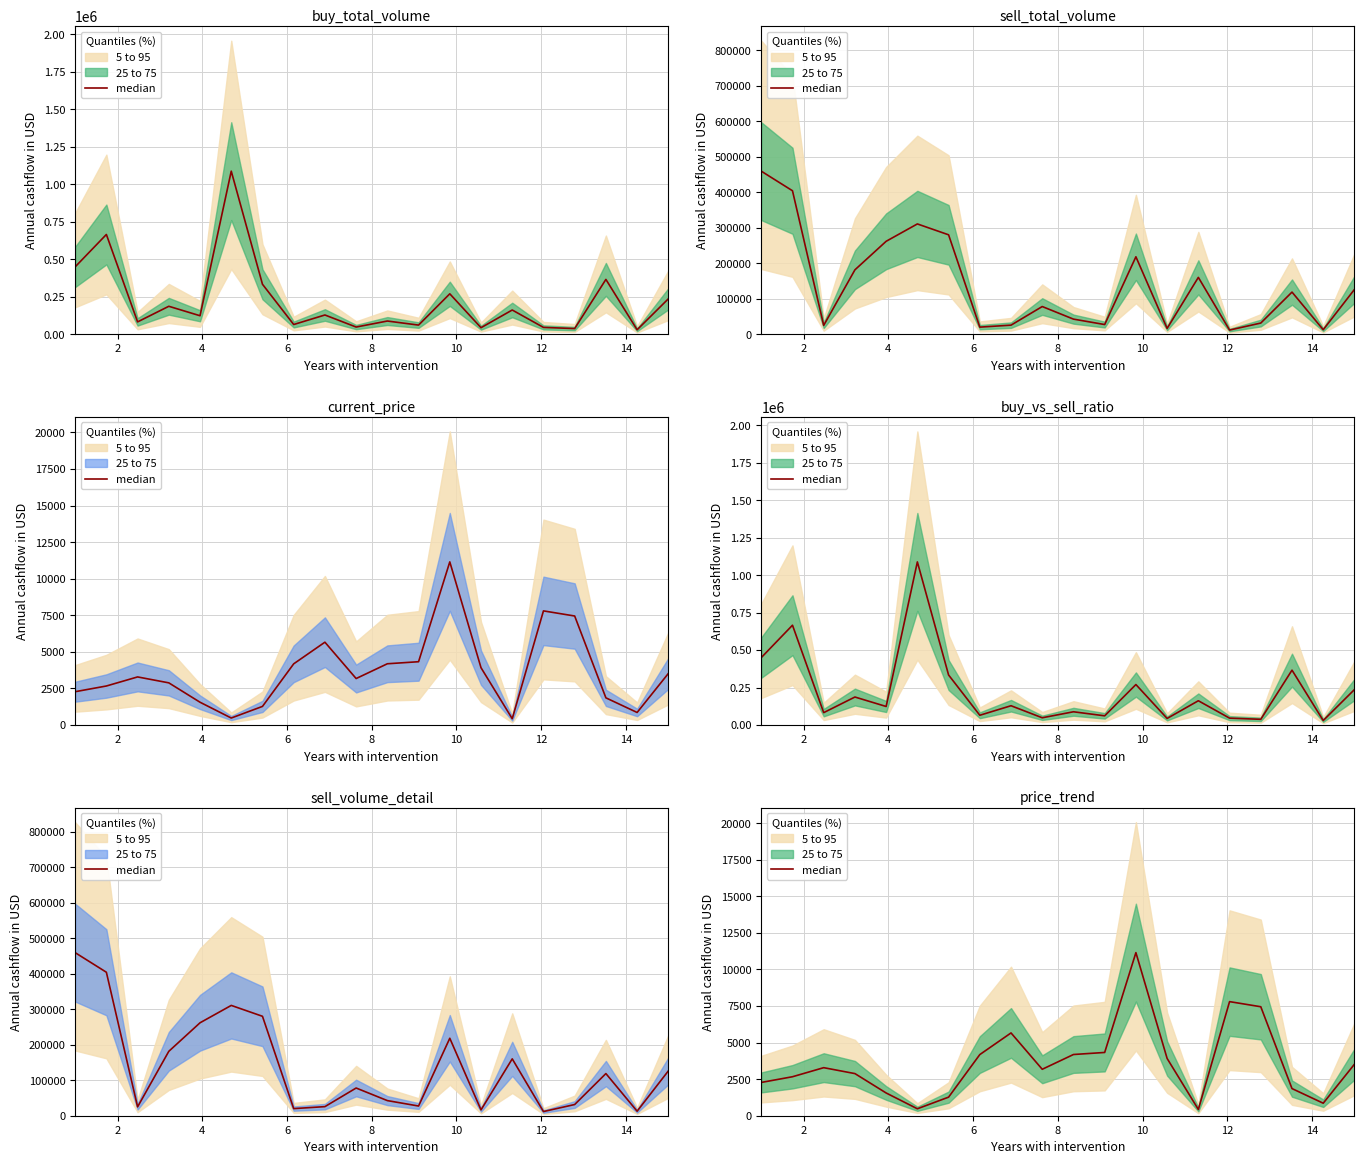

Reading right to left, what are all the values shown in this chart?

3520	855	1855	7450	7800	429	3915	11150	4325	4185	3175	5660	4180	1270	475	1555	2880	3285	2665	2275